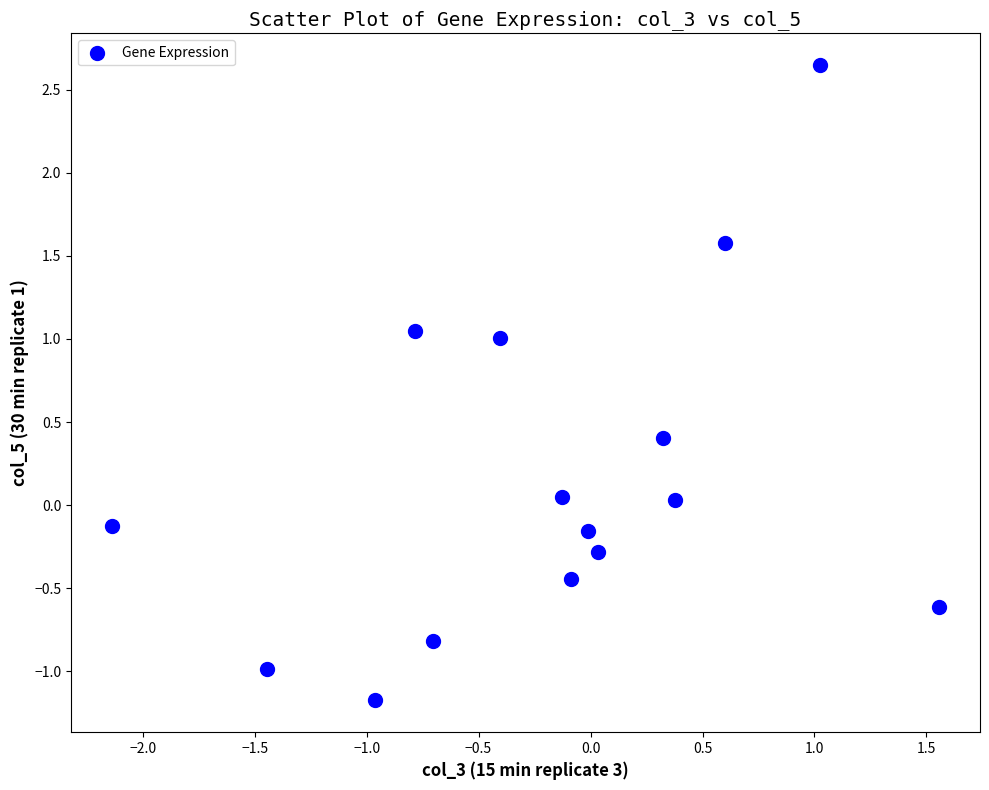

What is the range of X values (max minus min)?

3.7